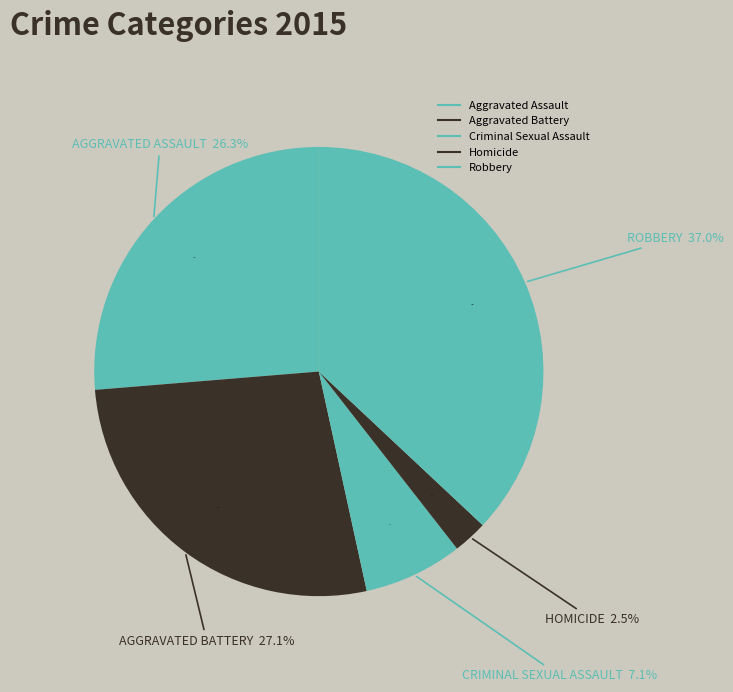

Rank the categories by value from highest to lowest.

Robbery, Aggravated Battery, Aggravated Assault, Criminal Sexual Assault, Homicide